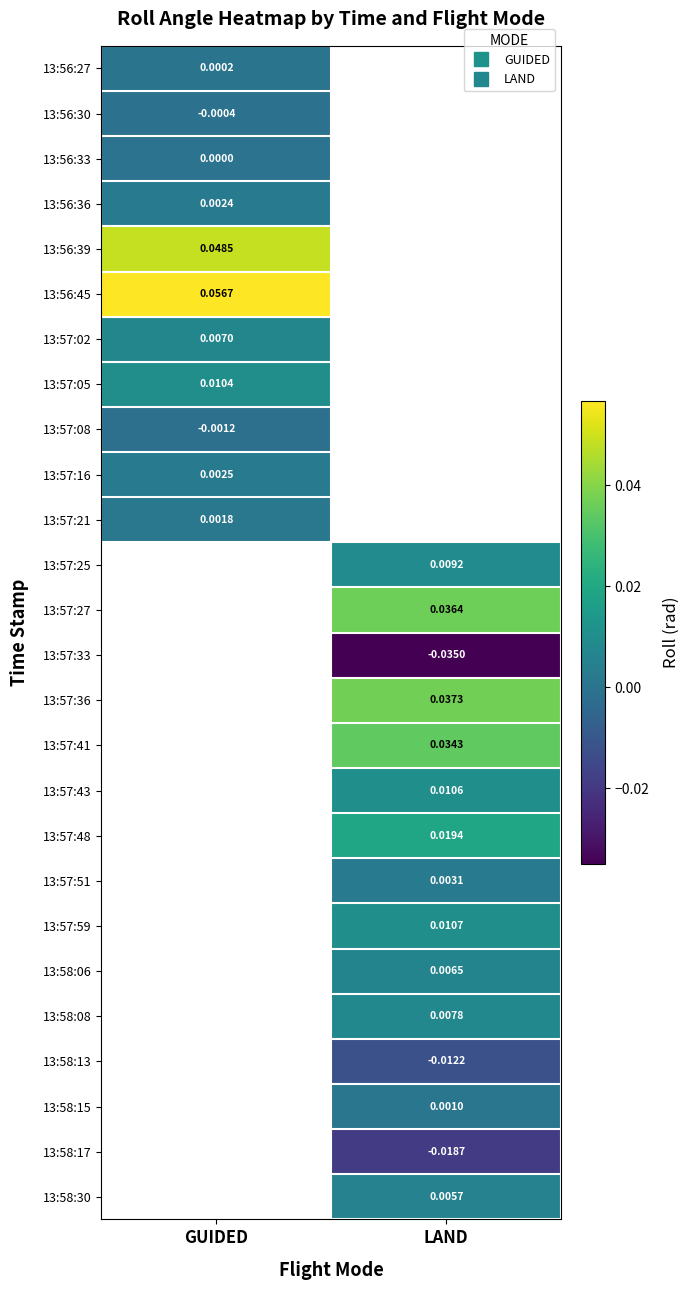

At how many categories does at least one series exceed 0?

2